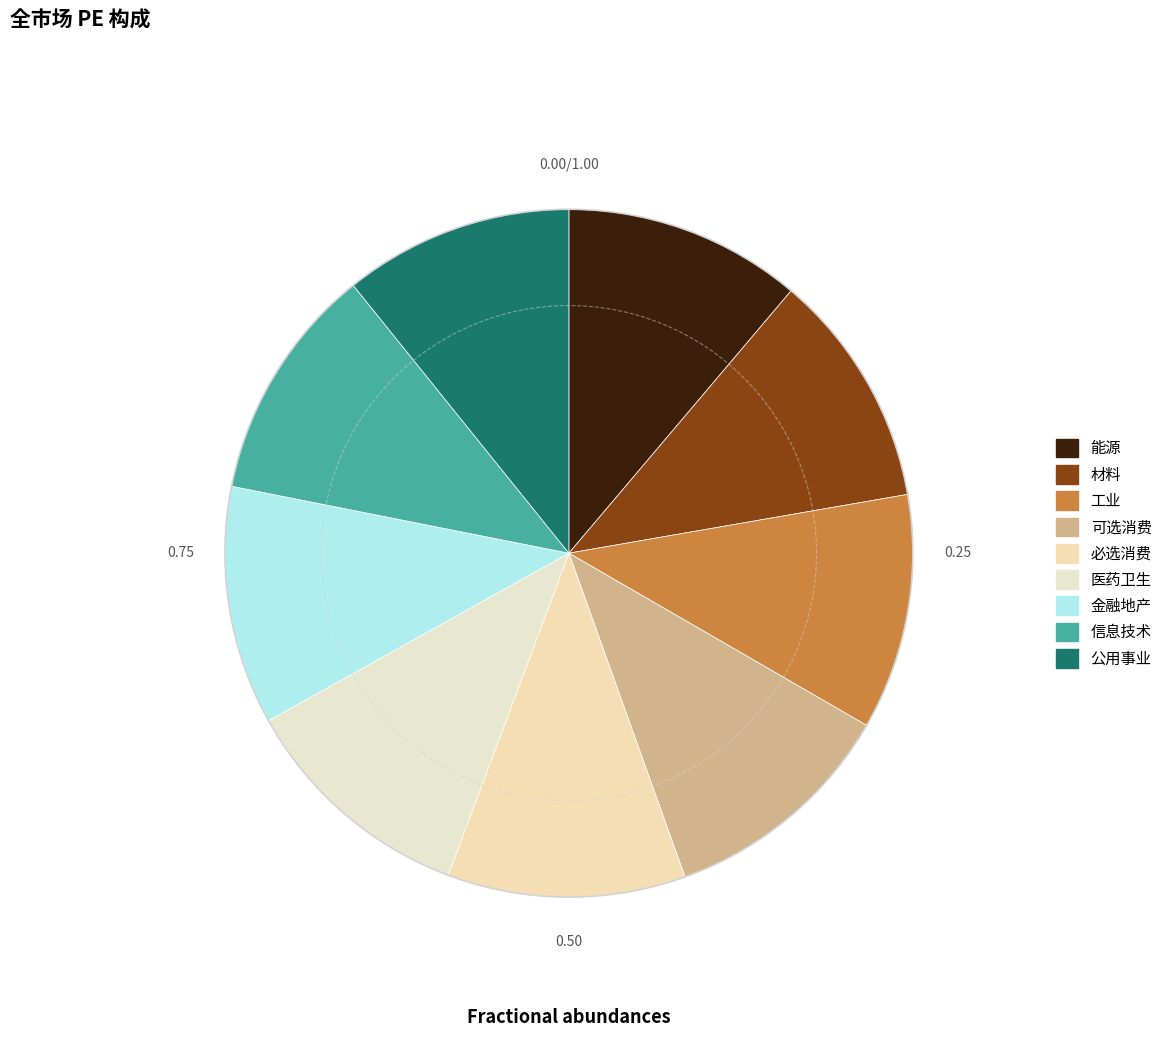

Does 公用事业 represent more than half of the total?

No